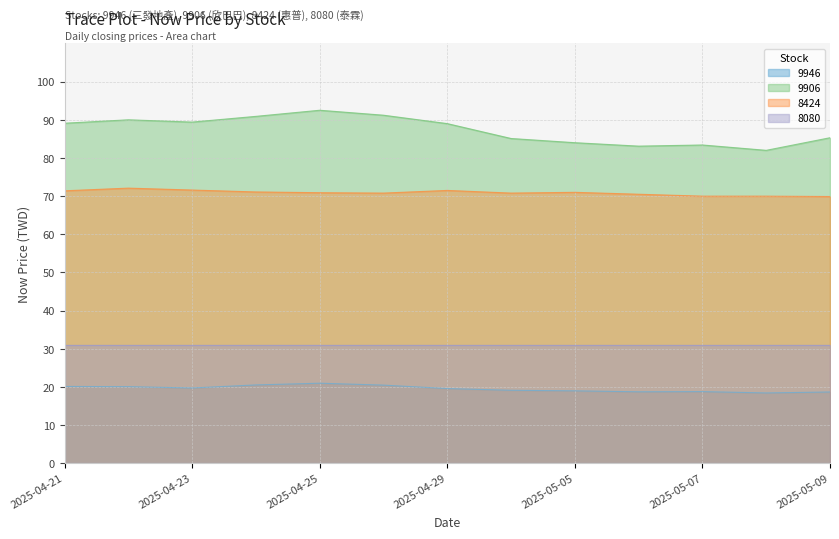

At which label does 8424 first exceed 70?

2025-04-21